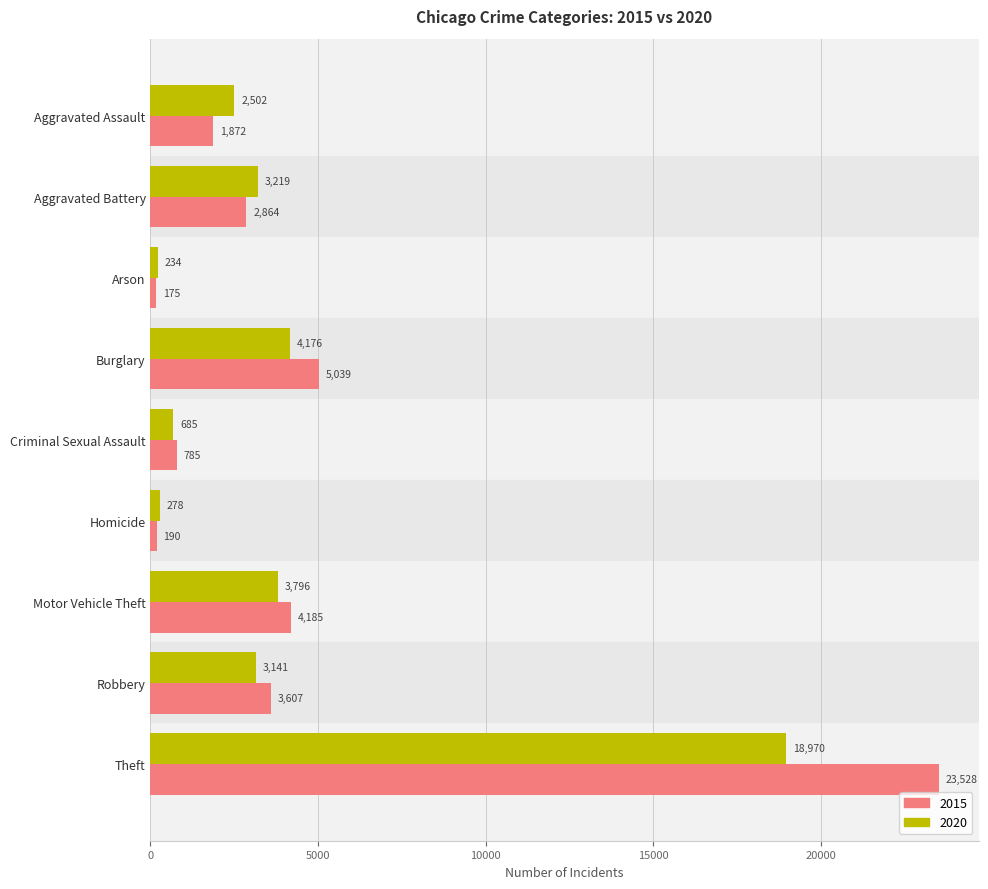

What is the difference between the 2020 values at Robbery and Aggravated Assault?

639